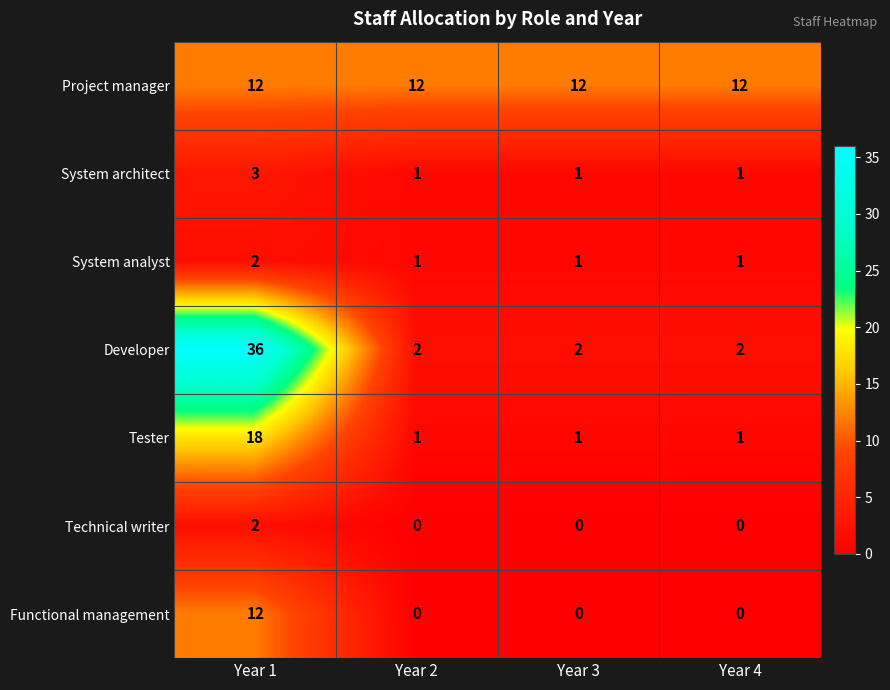

Is it true that Project manager equals 16 at Year 4?

False